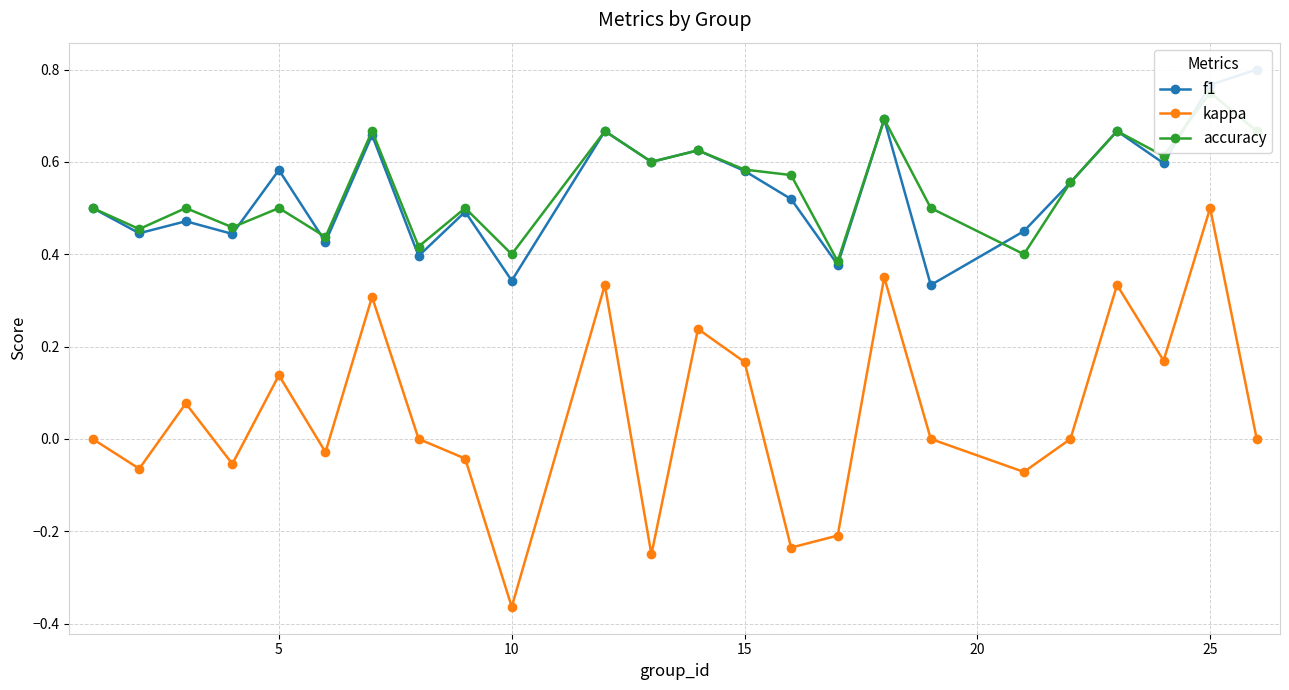

How many values in the kappa series exceed 0?

10